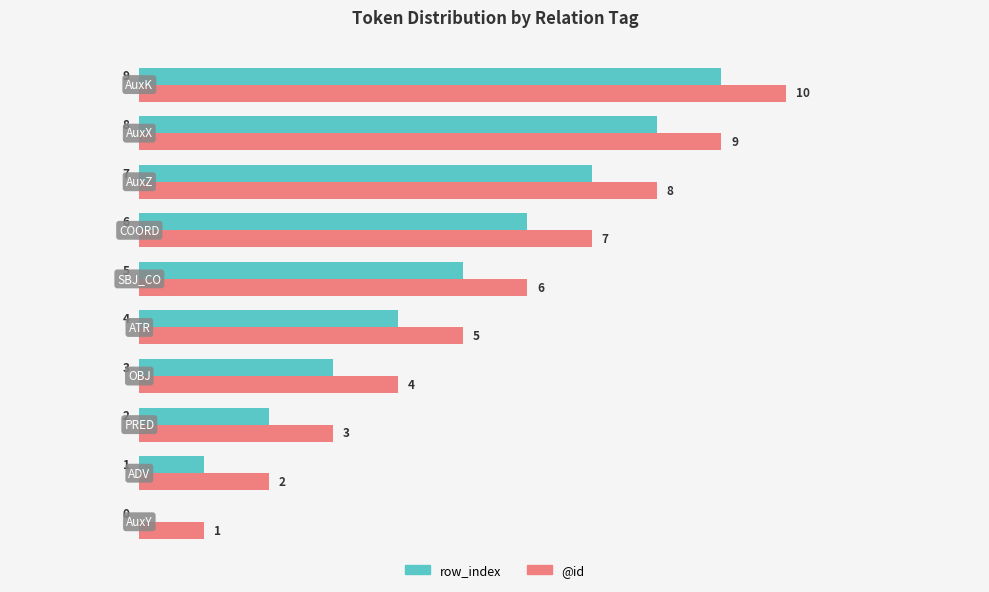

Which series has the largest total across all categories?

@id